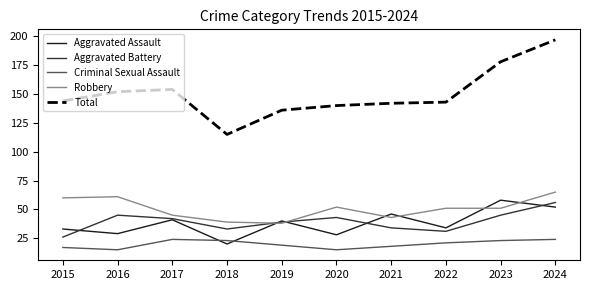

Reading left to right, extract all data points from this chart.

Aggravated Assault: 2015=33	2016=29	2017=41	2018=20	2019=40	2020=28	2021=46	2022=34	2023=58	2024=52
Aggravated Battery: 2015=26	2016=45	2017=42	2018=33	2019=39	2020=43	2021=34	2022=31	2023=45	2024=56
Criminal Sexual Assault: 2015=17	2016=15	2017=24	2018=23	2019=19	2020=15	2021=18	2022=21	2023=23	2024=24
Robbery: 2015=60	2016=61	2017=45	2018=39	2019=38	2020=52	2021=43	2022=51	2023=51	2024=65
Total: 2015=144	2016=152	2017=154	2018=115	2019=136	2020=140	2021=142	2022=143	2023=178	2024=197